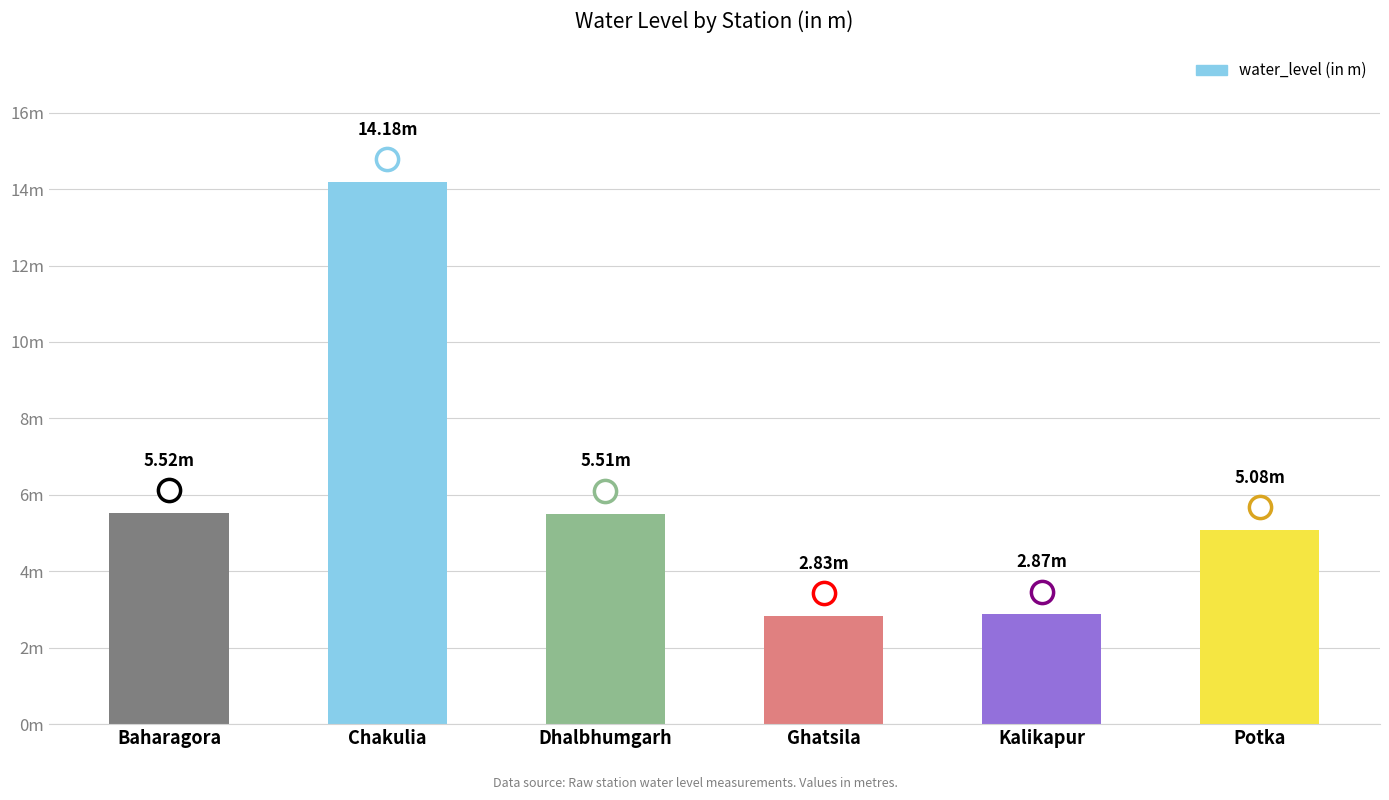

How many values are below 5?

2